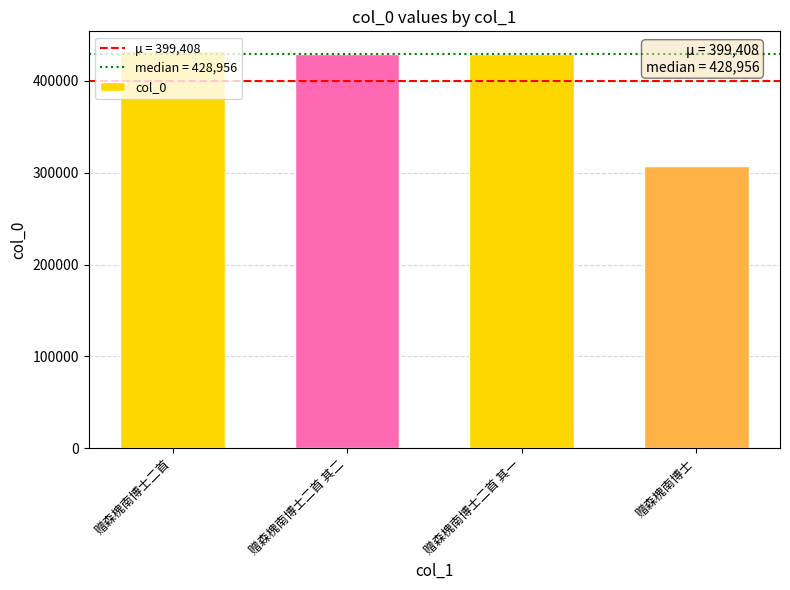

True or false: the data shows 132531 at 赠森槐南博士二首 其一.

False